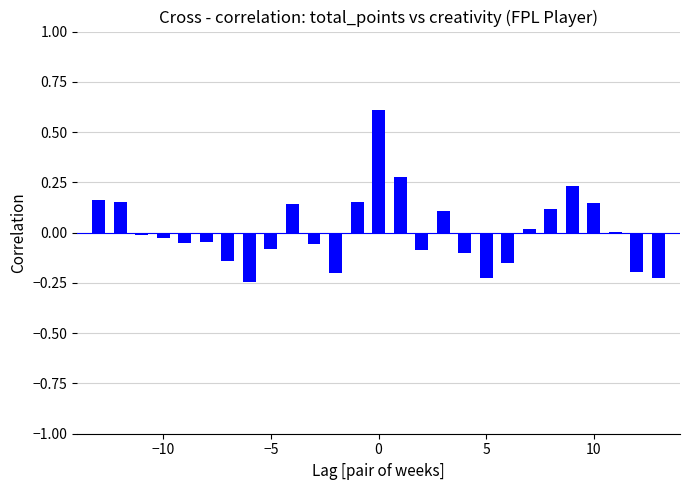

What is the maximum value shown in the chart?

0.6